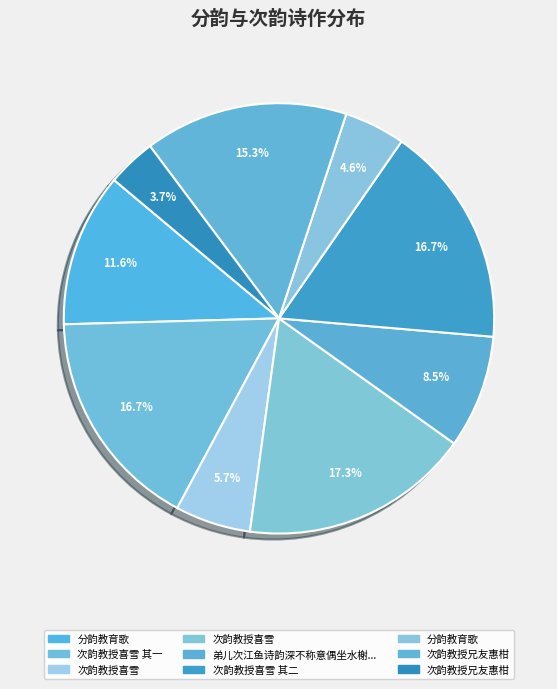

Count the number of slices in the pie.

9